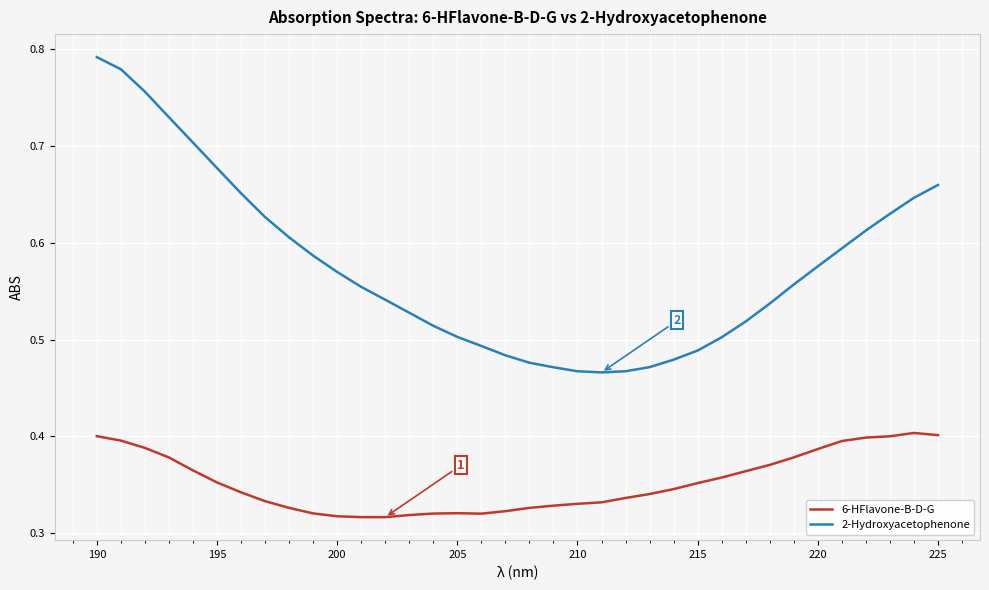

True or false: 6-HFlavone-B-D-G and 2-Hydroxyacetophenone intersect in this chart.

False